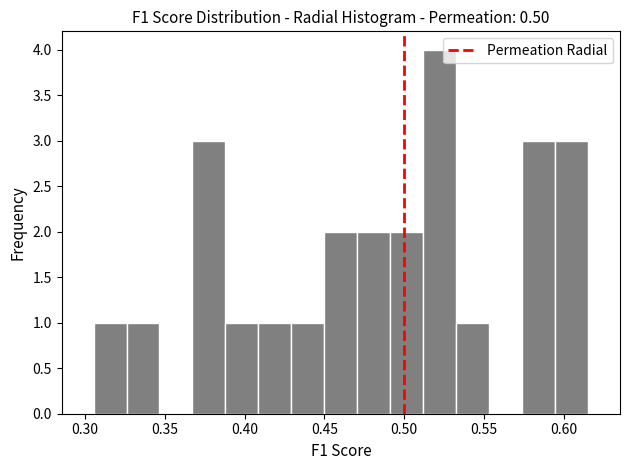

Which range on the x-axis has the tallest bar?

0.510 to 0.535